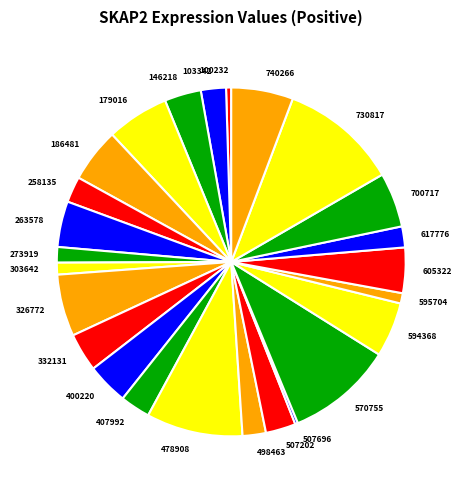

Combined, do 730817 and 498463 account for over 50%?

No